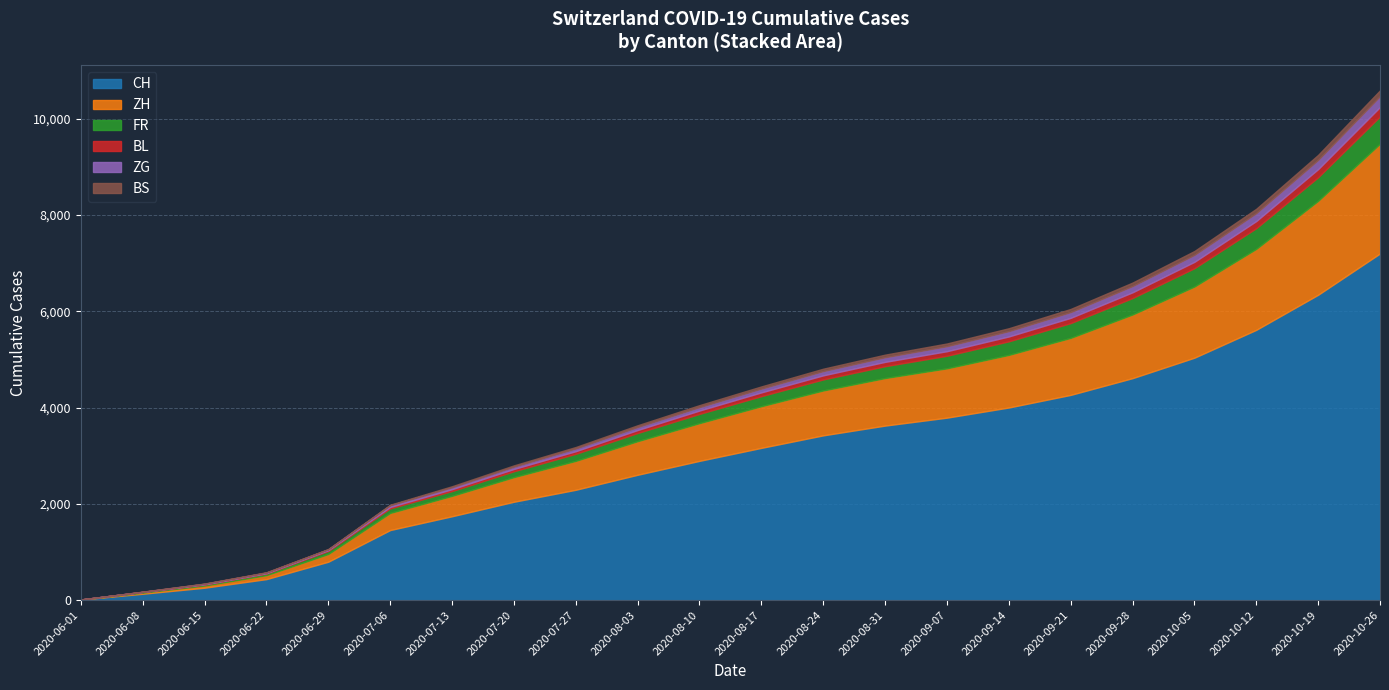

Which series has the largest total across all categories?

CH